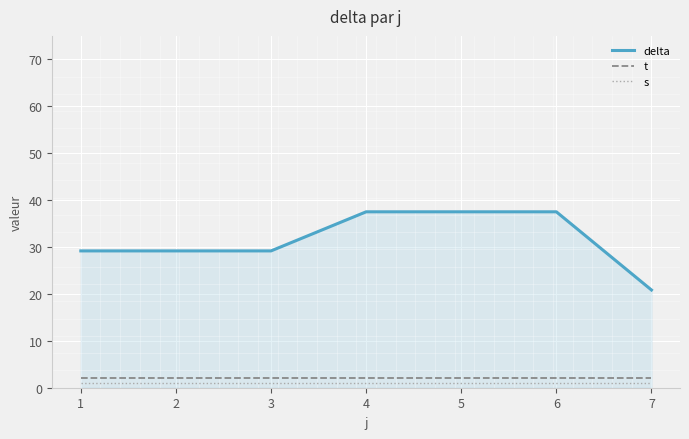

What is the greatest value displayed?

37.5